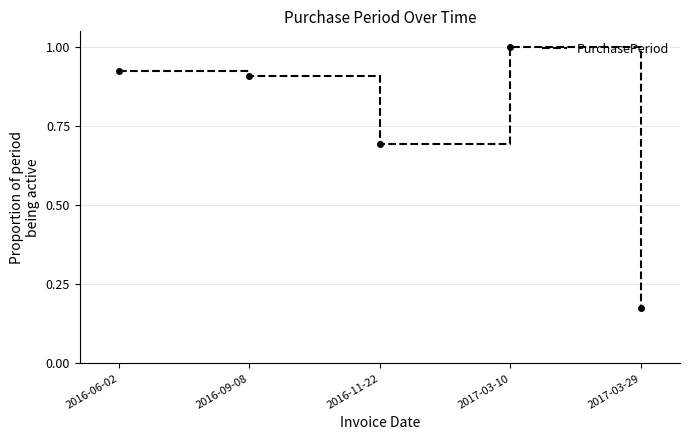

True or false: the data has more than 2 interior local peaks.

False